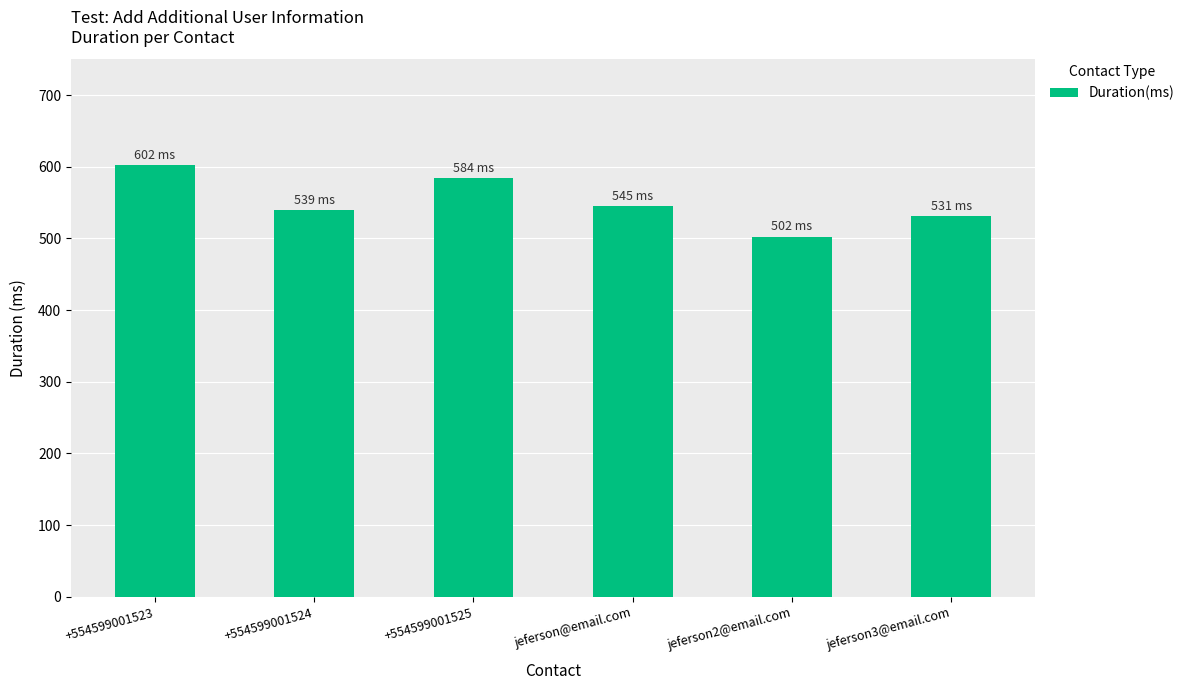

How many series are shown in this chart?

1